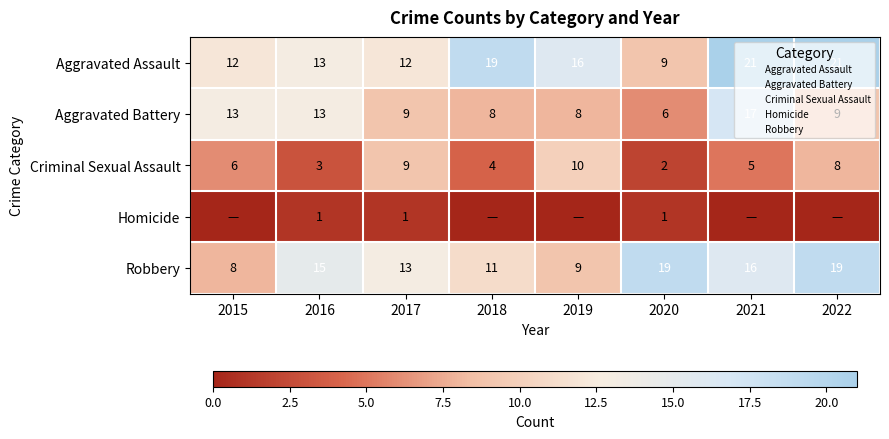

Is it true that Homicide equals 1 at 2016?

True